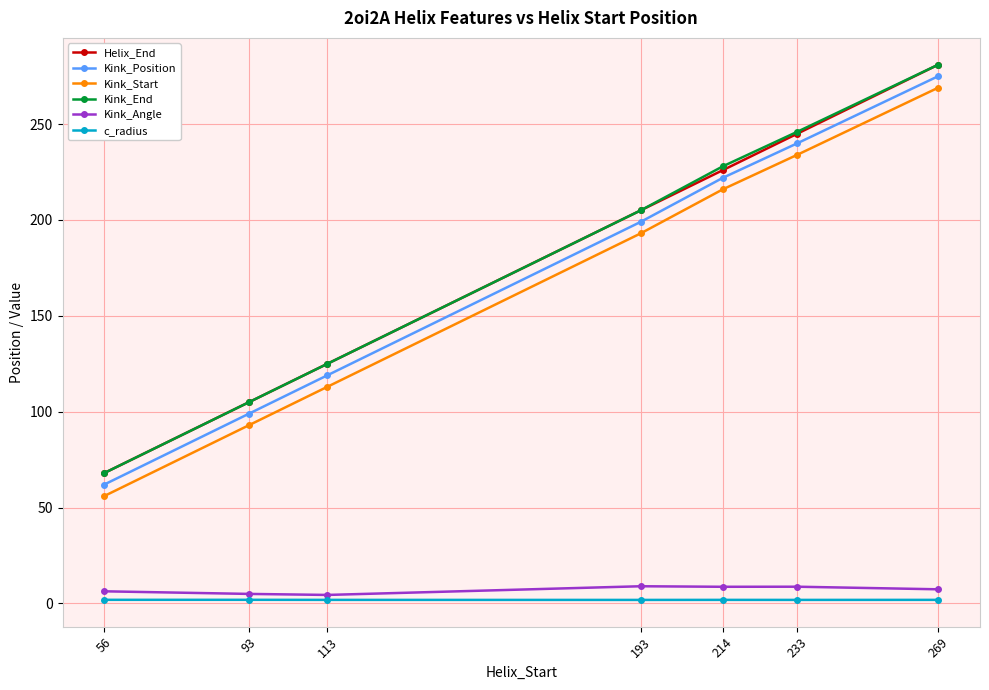

True or false: Helix_End has a value of 141.9 at 193.

False